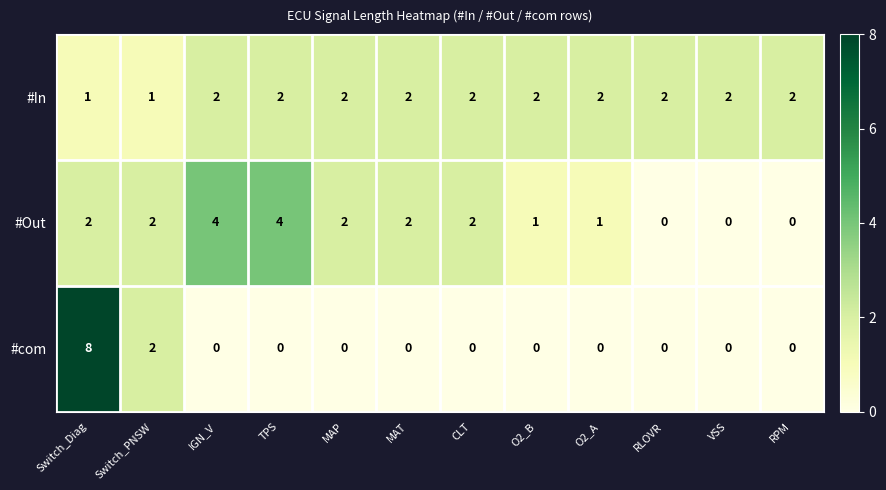

Rank the series by their average value, from highest to lowest.

#In, #Out, #com